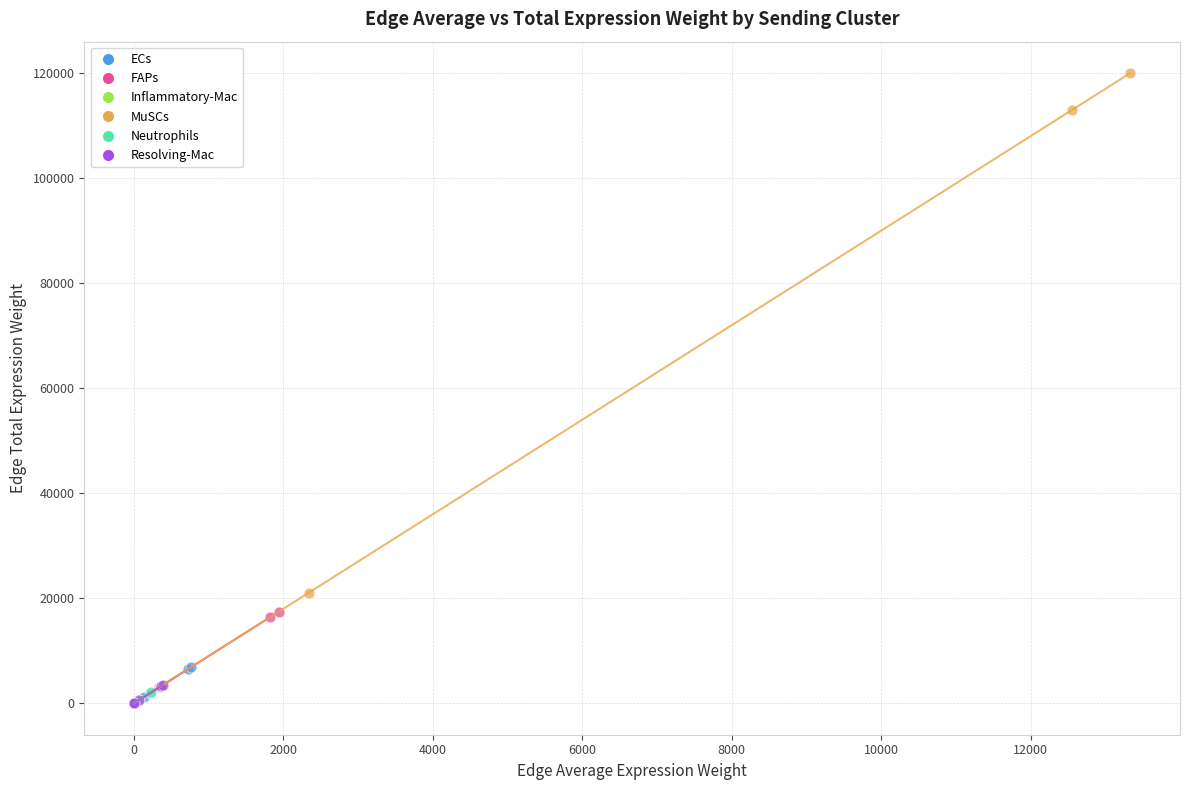

Which series reaches the maximum Y coordinate?

MuSCs